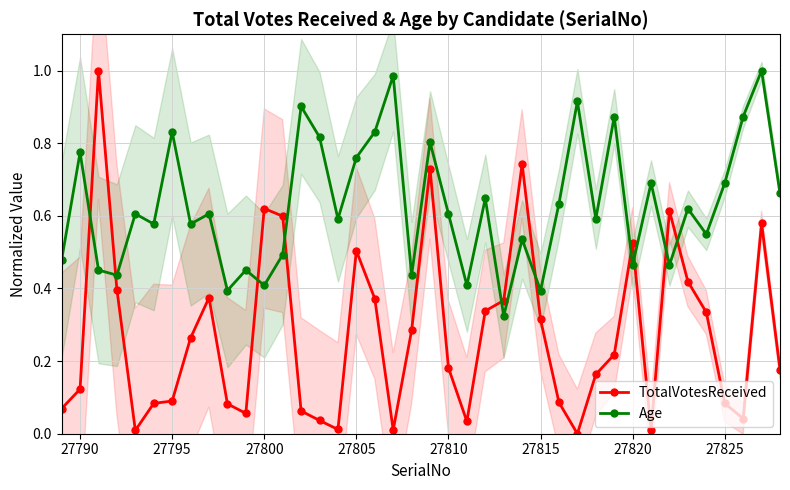

At how many categories does at least one series exceed 0?

40